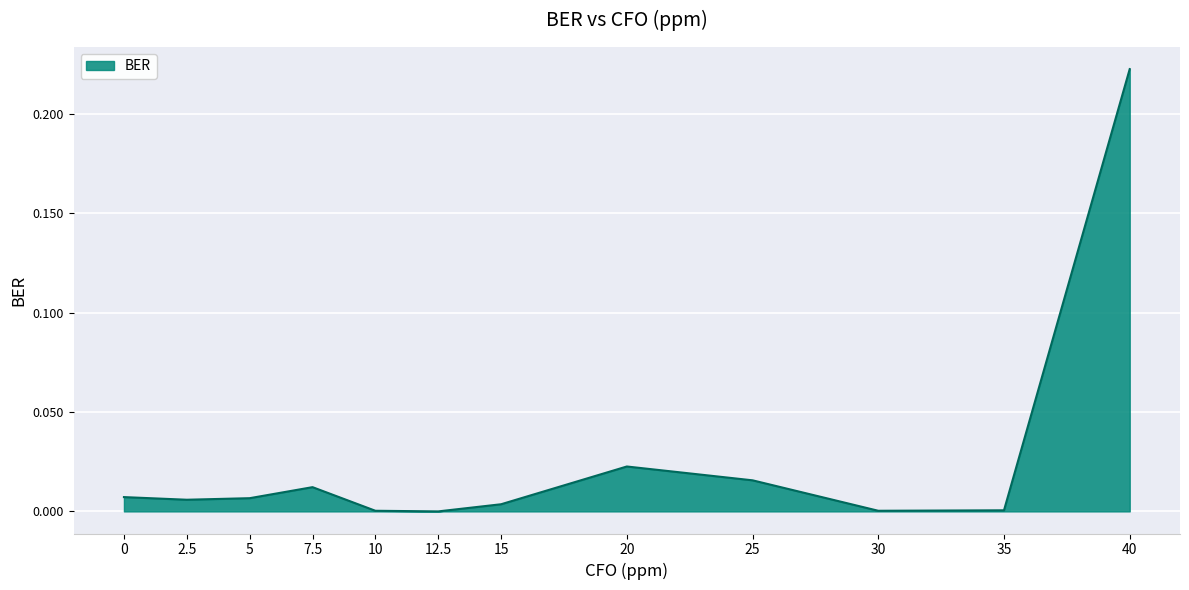

What position from the left is 5?

3